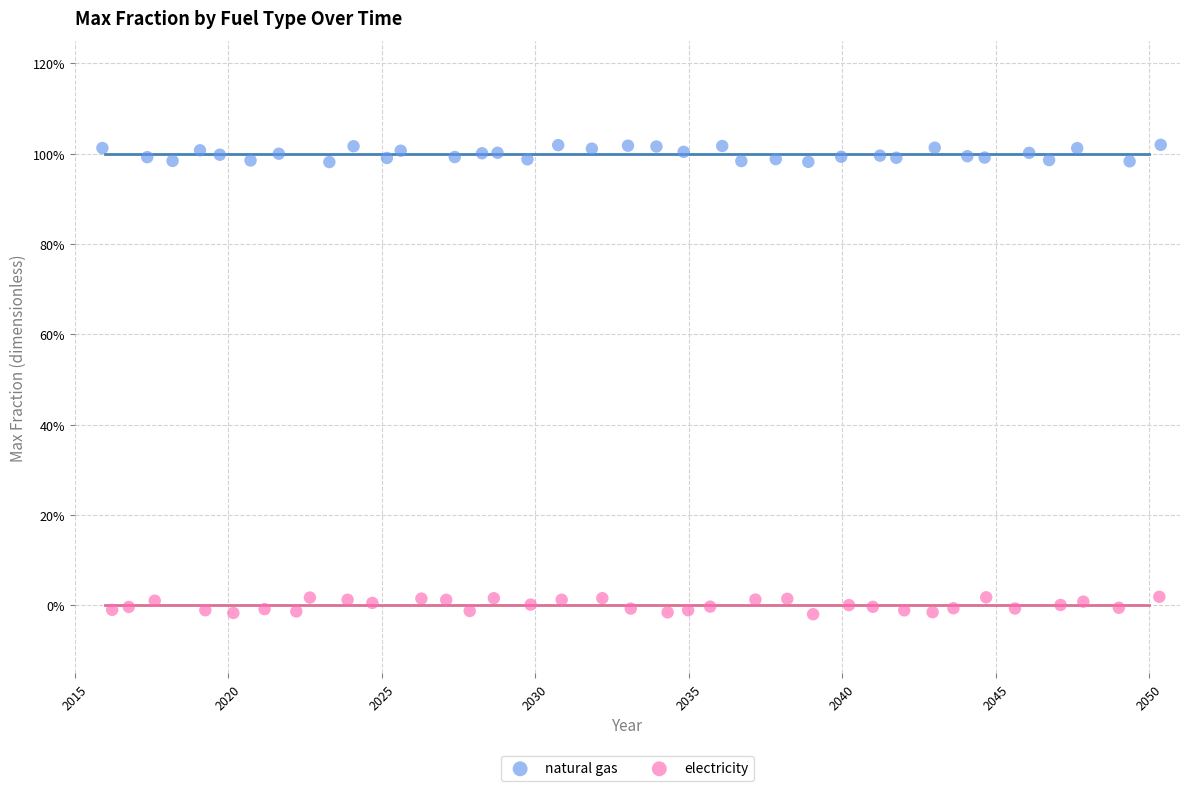

What are all the series names shown in the legend?

natural gas, electricity